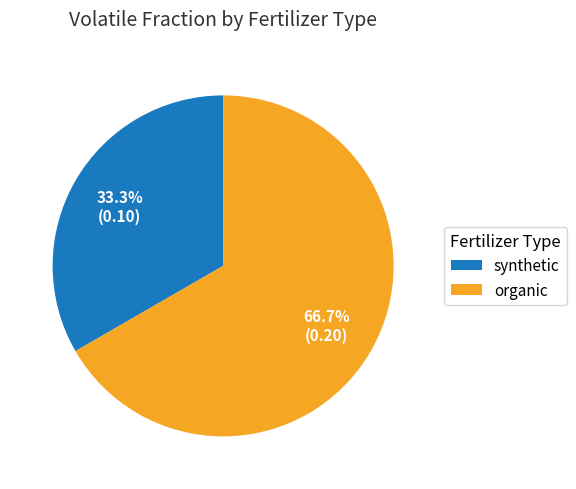

Which category has the smallest portion of the pie?

synthetic